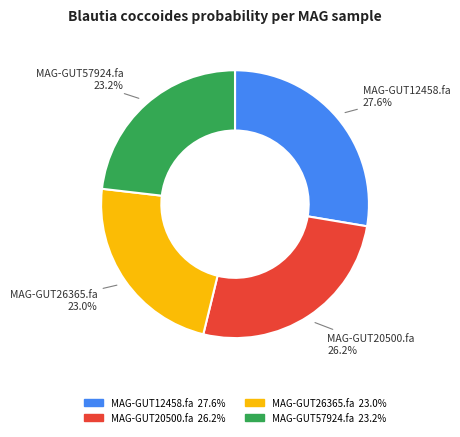

Does MAG-GUT20500.fa account for over 50% of the chart?

No